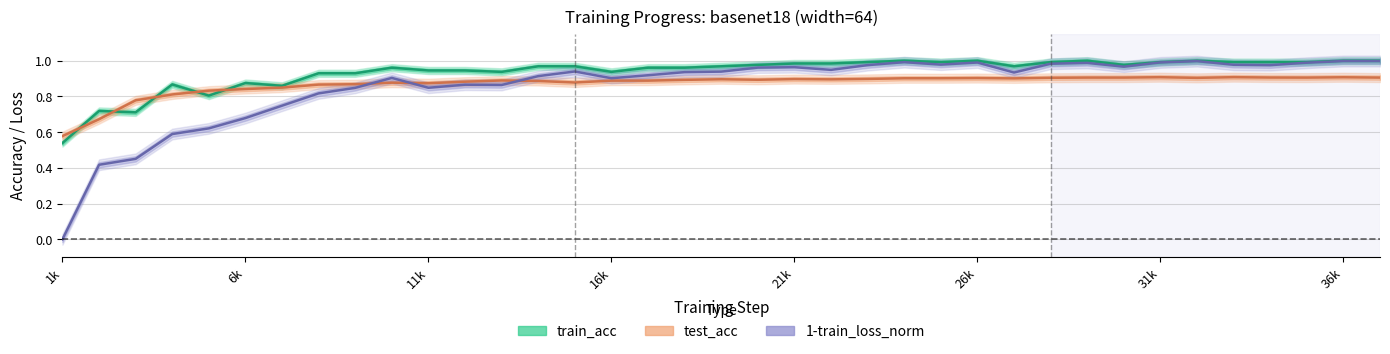

Rank the series by their maximum value, from lowest to highest.

test_acc, 1-train_loss_norm, train_acc